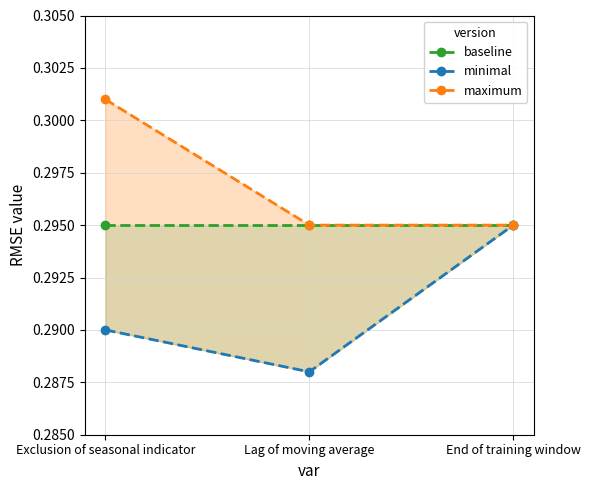

What are all the series names shown in the legend?

baseline, minimal, maximum